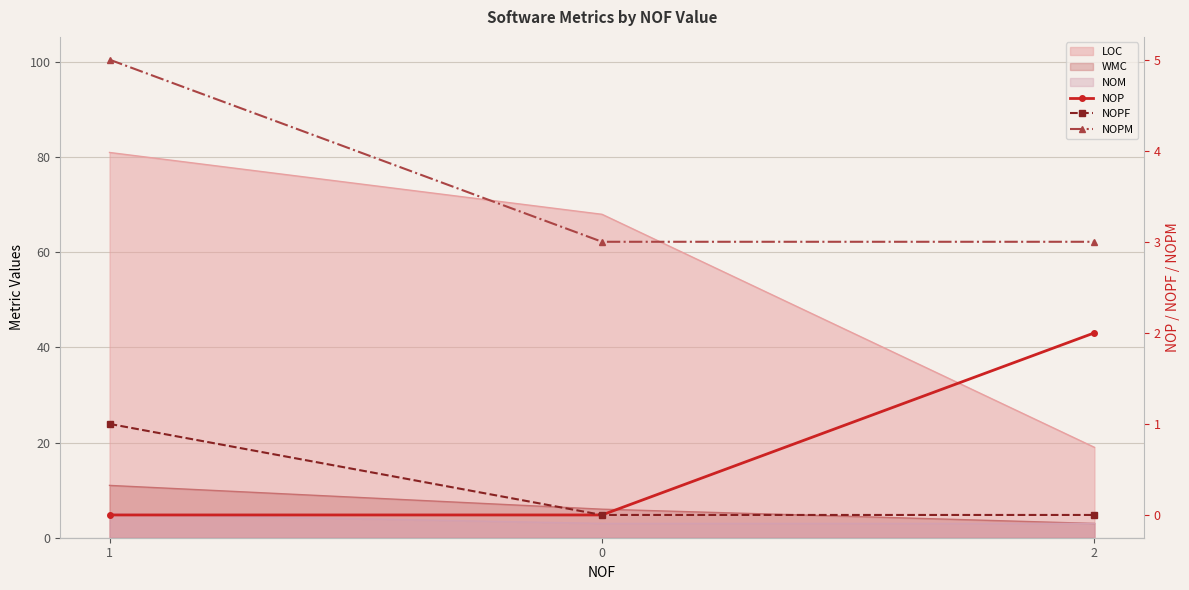

List the labels in order of NOP value, largest first.

2, 1, 0